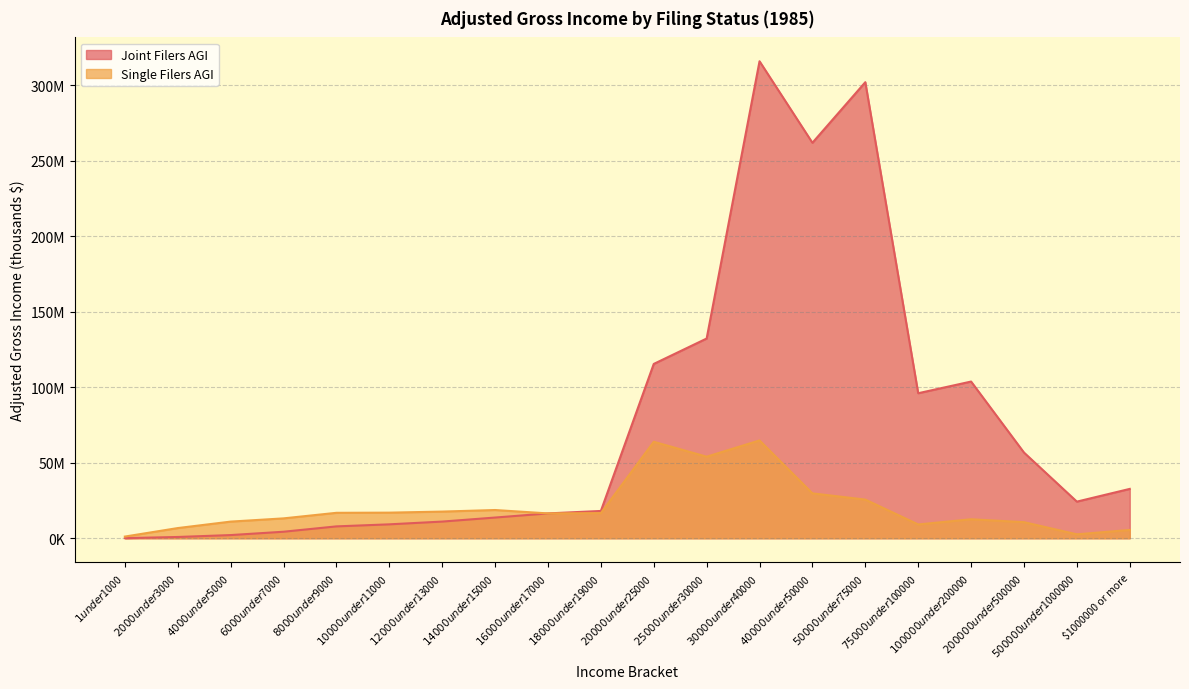

Does the chart have visible grid lines?

Yes